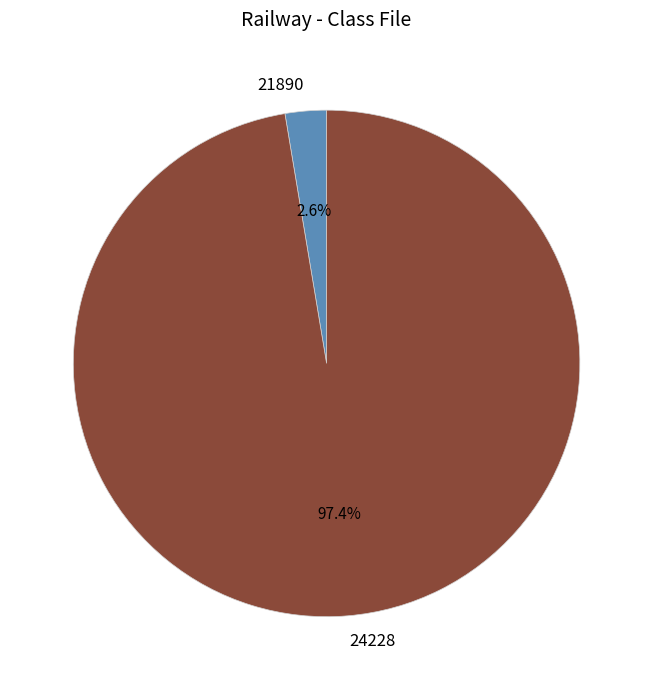

Which has a higher value, 24228 or 21890?

24228